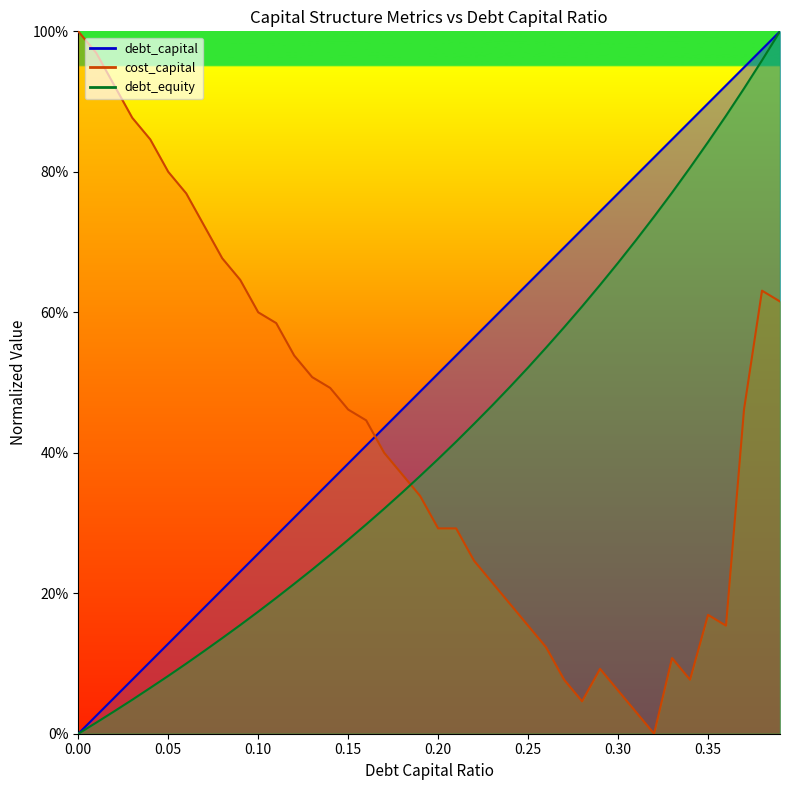

What is the difference between the second highest and minimum values in the debt_capital series?

1.0